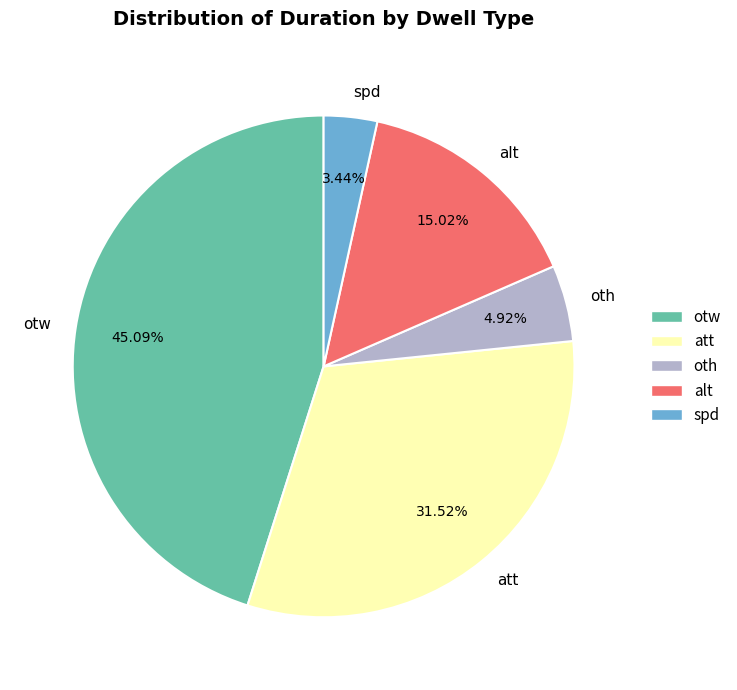

Rank the categories by value from highest to lowest.

otw, att, alt, oth, spd